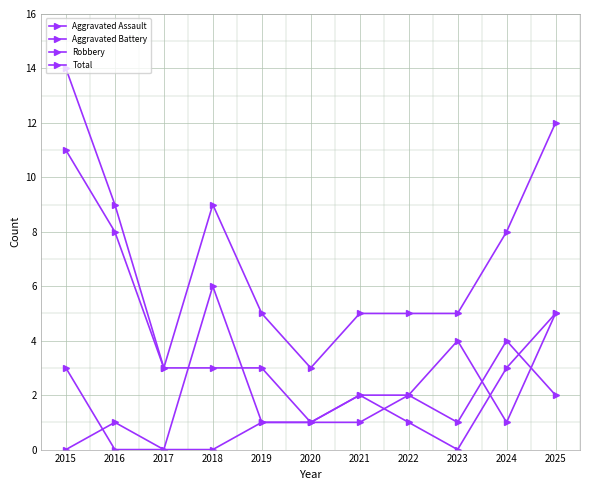

What is the average value of the Robbery series?

4